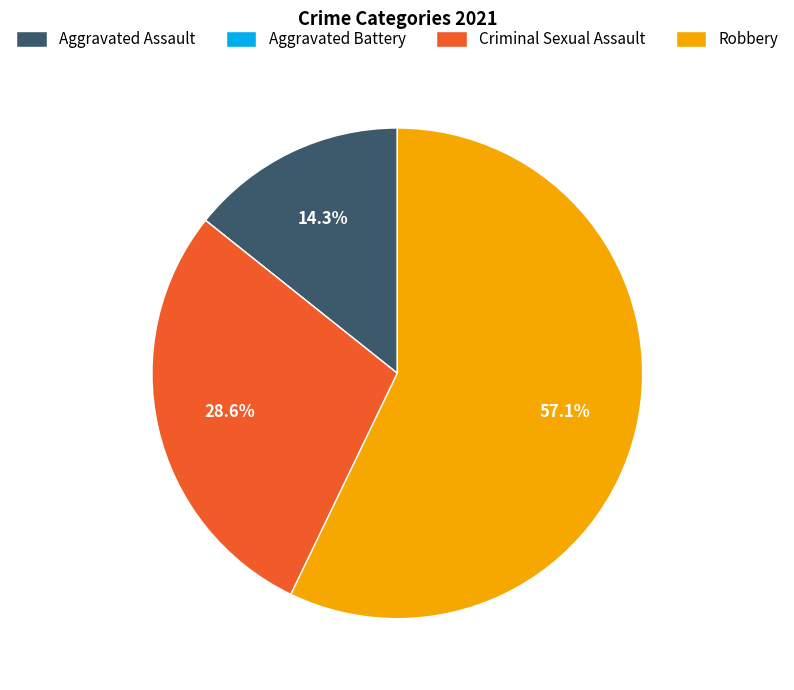

Is there any slice that represents more than half of the pie?

Yes